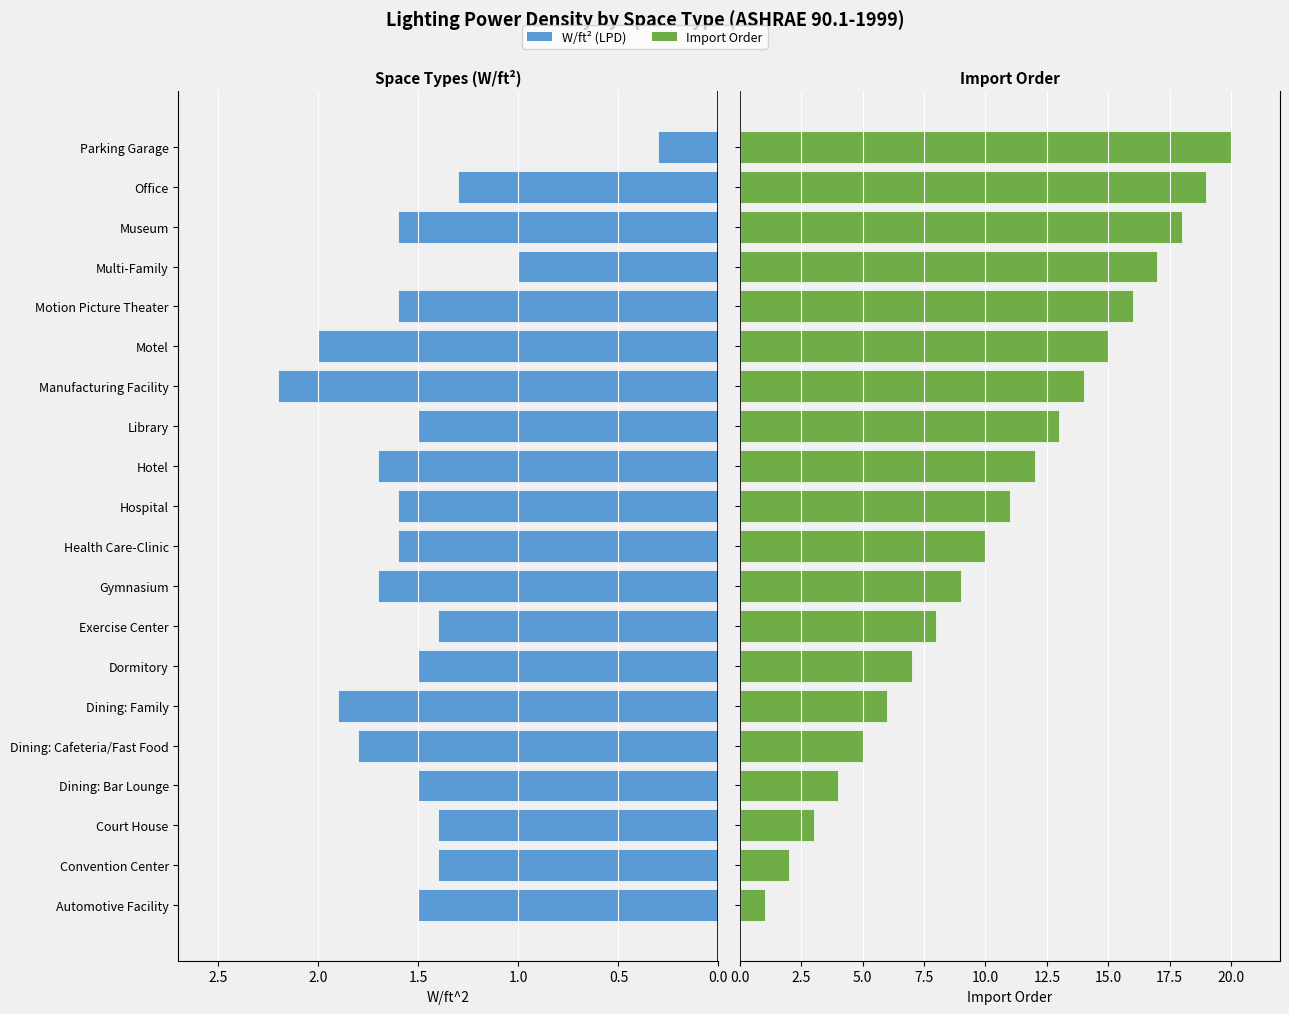

What is the maximum value for Import Order?

20.0